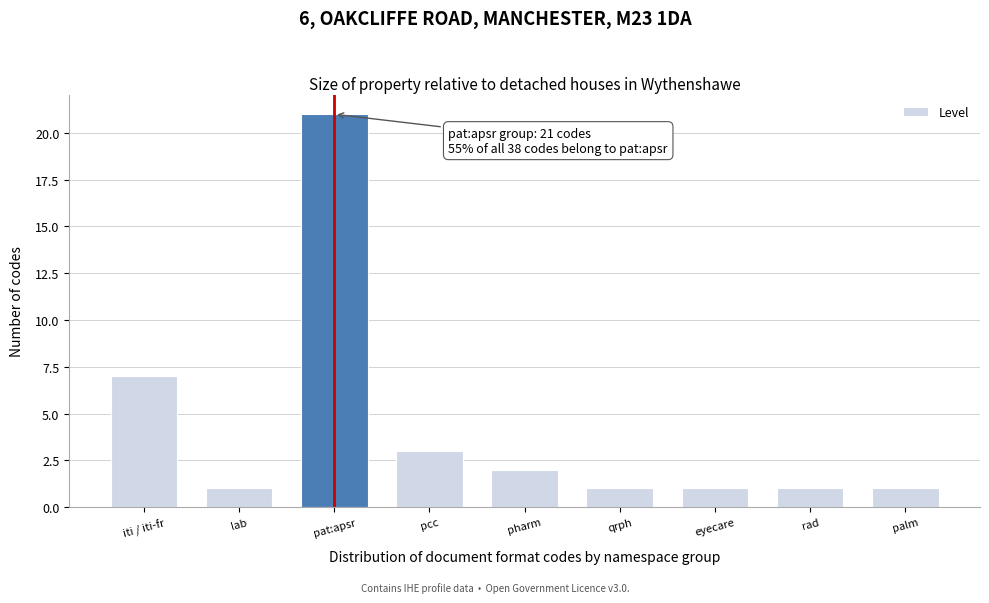

Reading left to right, extract all data points from this chart.

iti / iti-fr=7	lab=1	pat:apsr=21	pcc=3	pharm=2	qrph=1	eyecare=1	rad=1	palm=1